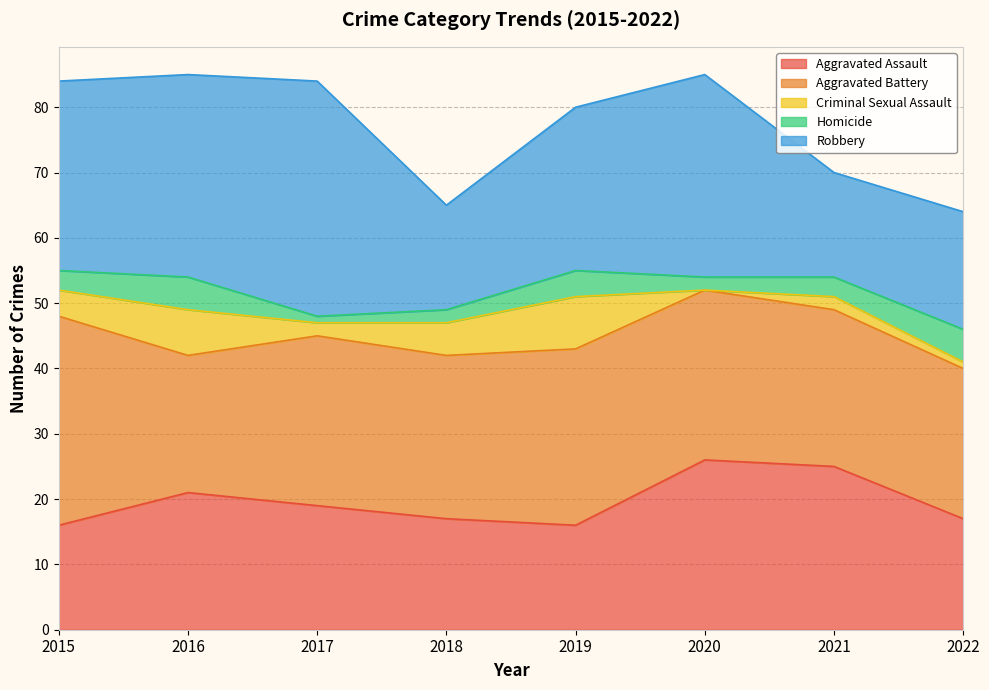

The value of Aggravated Assault at 2021 is 15. True or false?

False